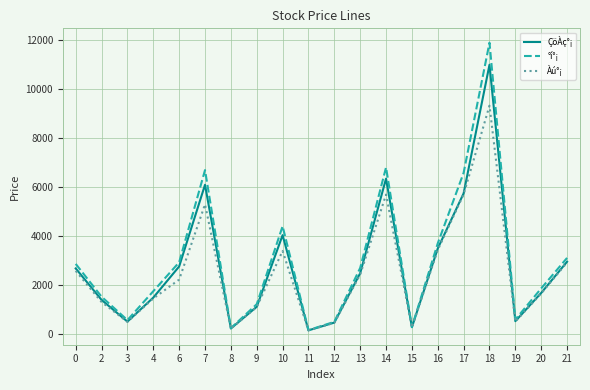

List the series in order of their overall mean, highest first.

°í°¡, ÇöÀç°¡, Àú°¡